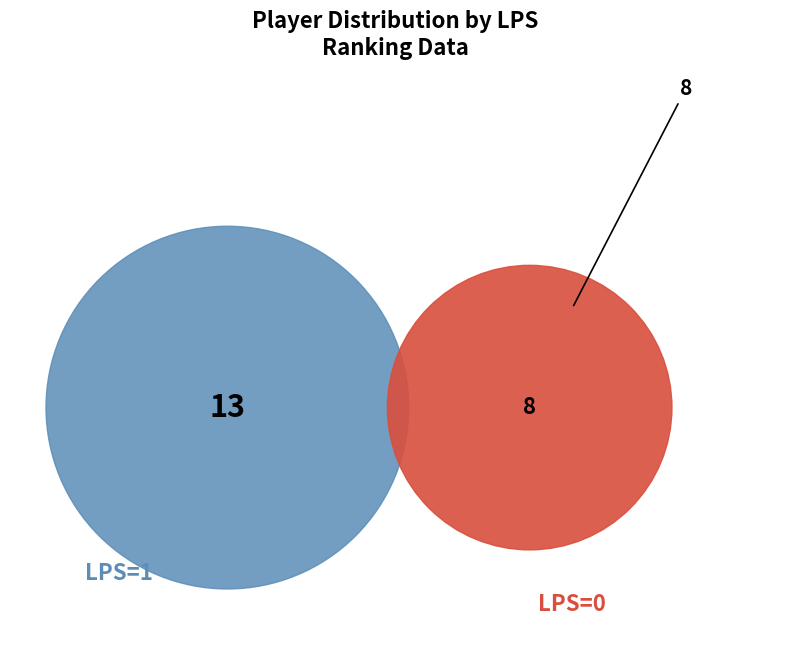

How many segments does this pie chart have?

2